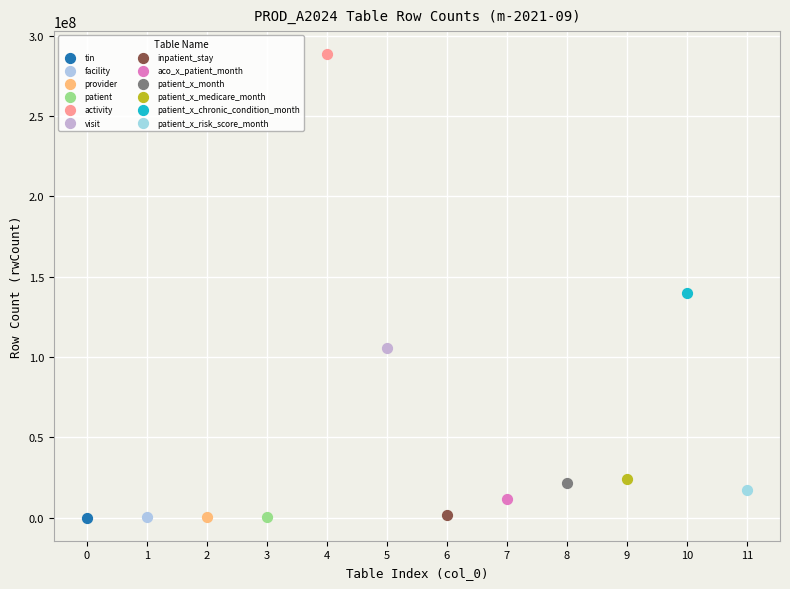

What are all the series names shown in the legend?

tin, facility, provider, patient, activity, visit, inpatient_stay, aco_x_patient_month, patient_x_month, patient_x_medicare_month, patient_x_chronic_condition_month, patient_x_risk_score_month